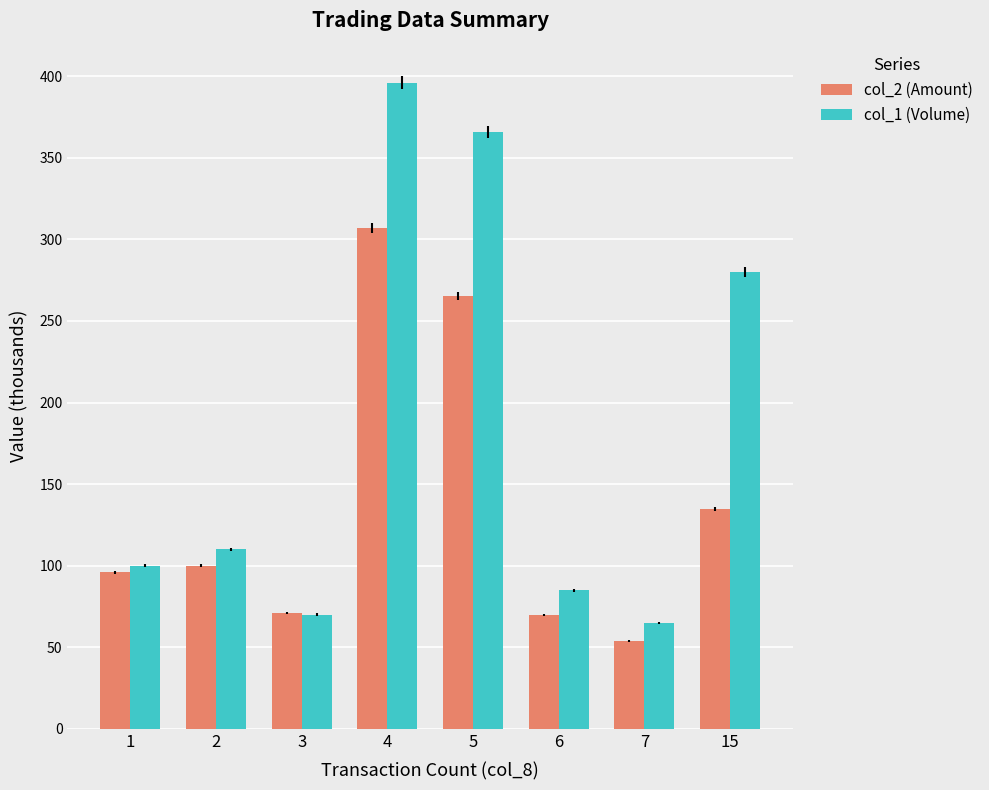

How many bars are there in each group?

2